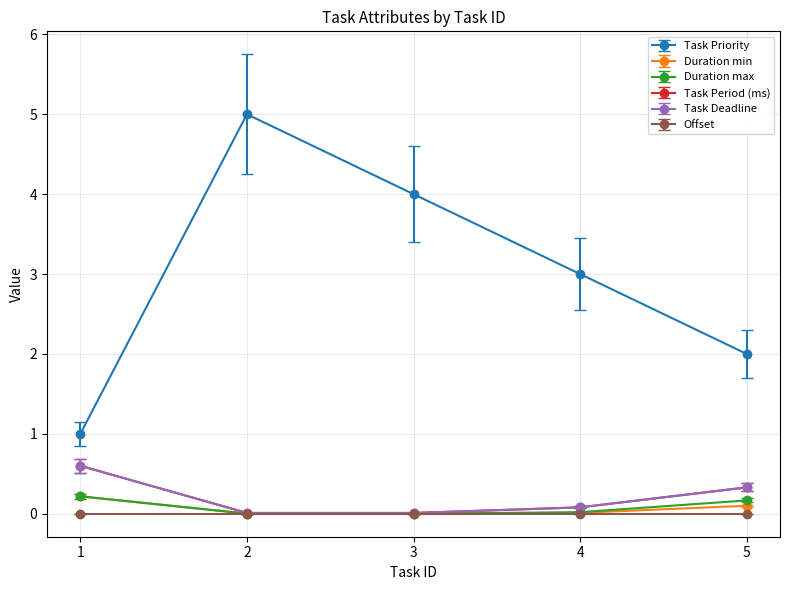

What is the difference between the Task Period (ms) values at 4 and 3?

0.1